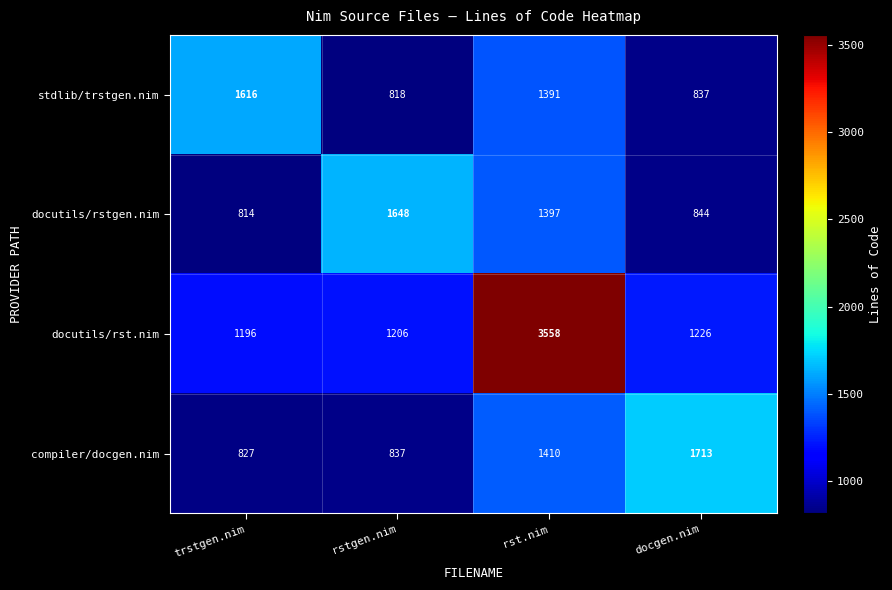

Reading left to right, what are all the values shown in this chart?

stdlib/trstgen.nim: 1616	818	1391	837
docutils/rstgen.nim: 814	1648	1397	844
docutils/rst.nim: 1196	1206	3558	1226
compiler/docgen.nim: 827	837	1410	1713